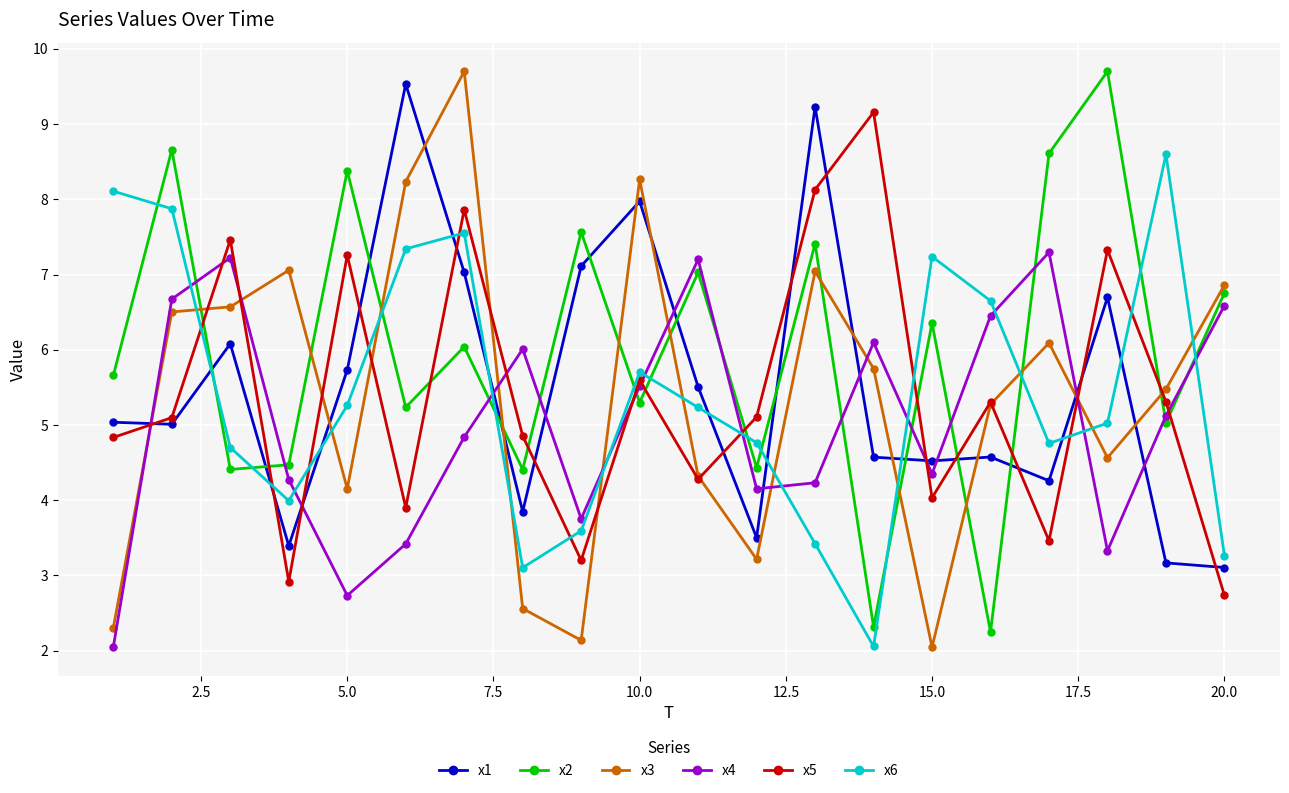

True or false: x5 has more than 2 points higher than both neighbors.

True